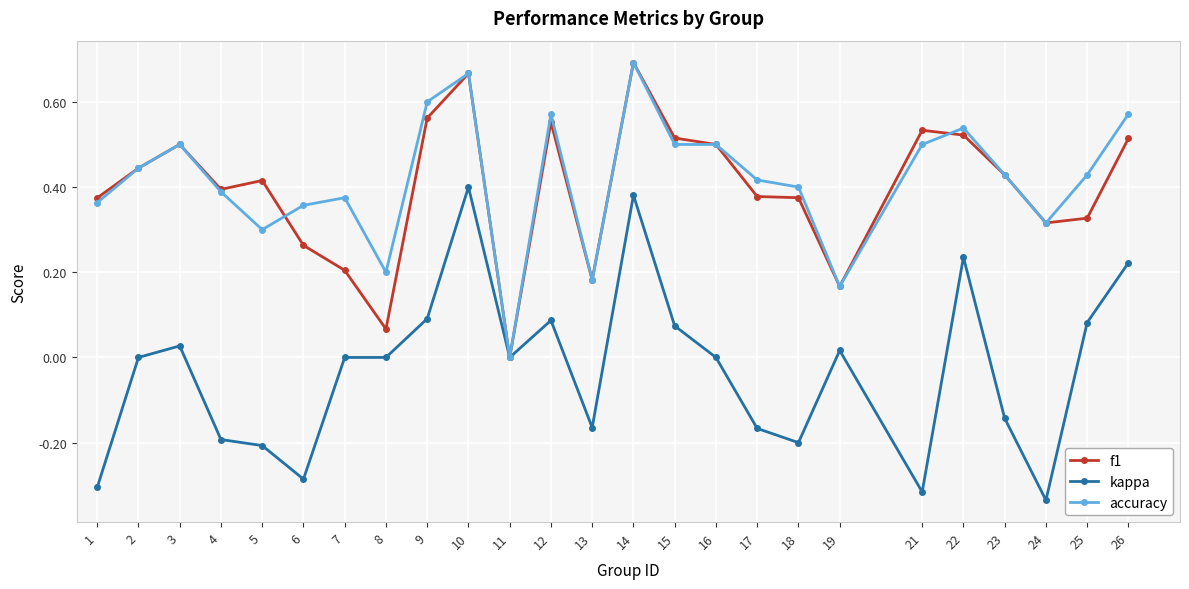

What are all the series names shown in the legend?

f1, kappa, accuracy